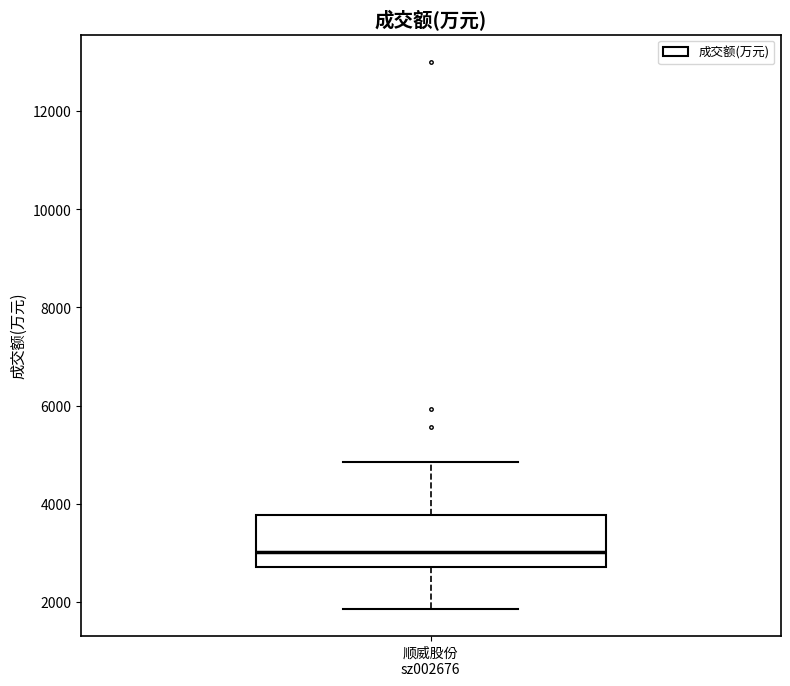

Where does the median line of the box for 顺威股份 sz002676 sit on the y-axis? The values are not printed on the chart, so give them approximately, as read against the axis.

3000